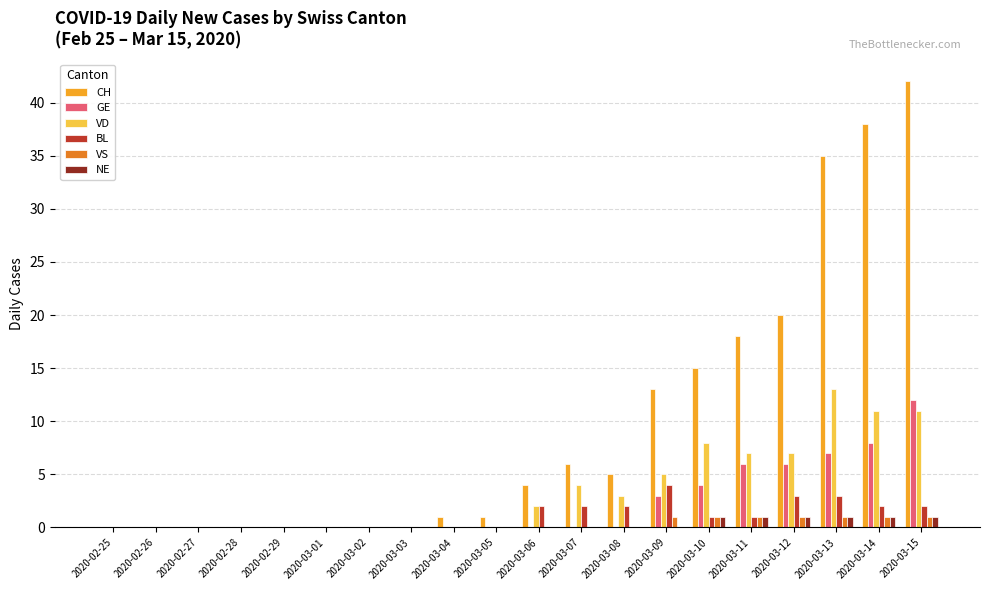

What is the sum of all VS values?

7